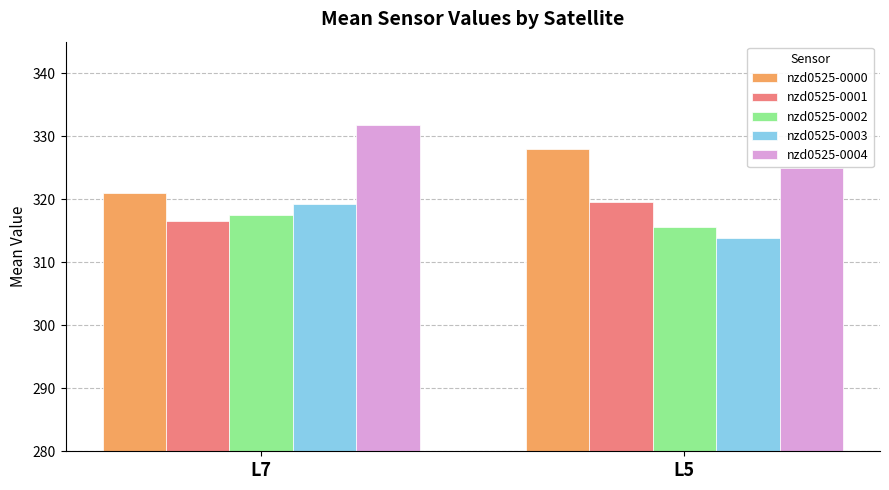

The nzd0525-0000 series shows 328.0 at L5. True or false?

True